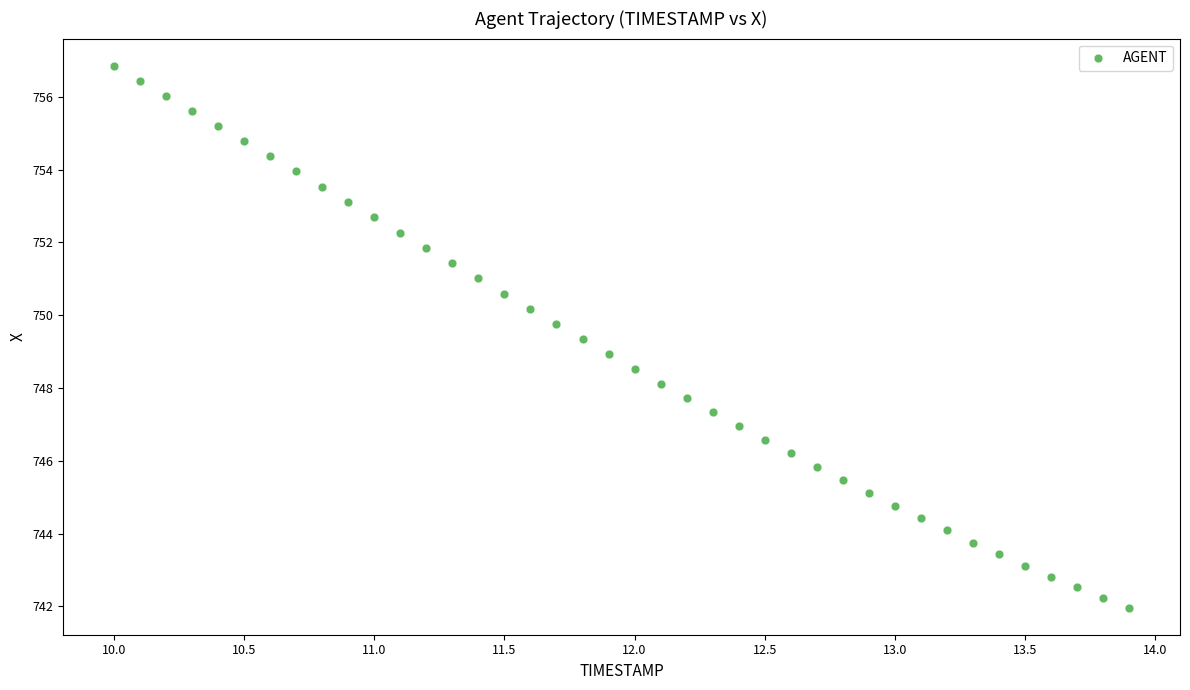

What is the range of Y values (max minus min)?

14.9